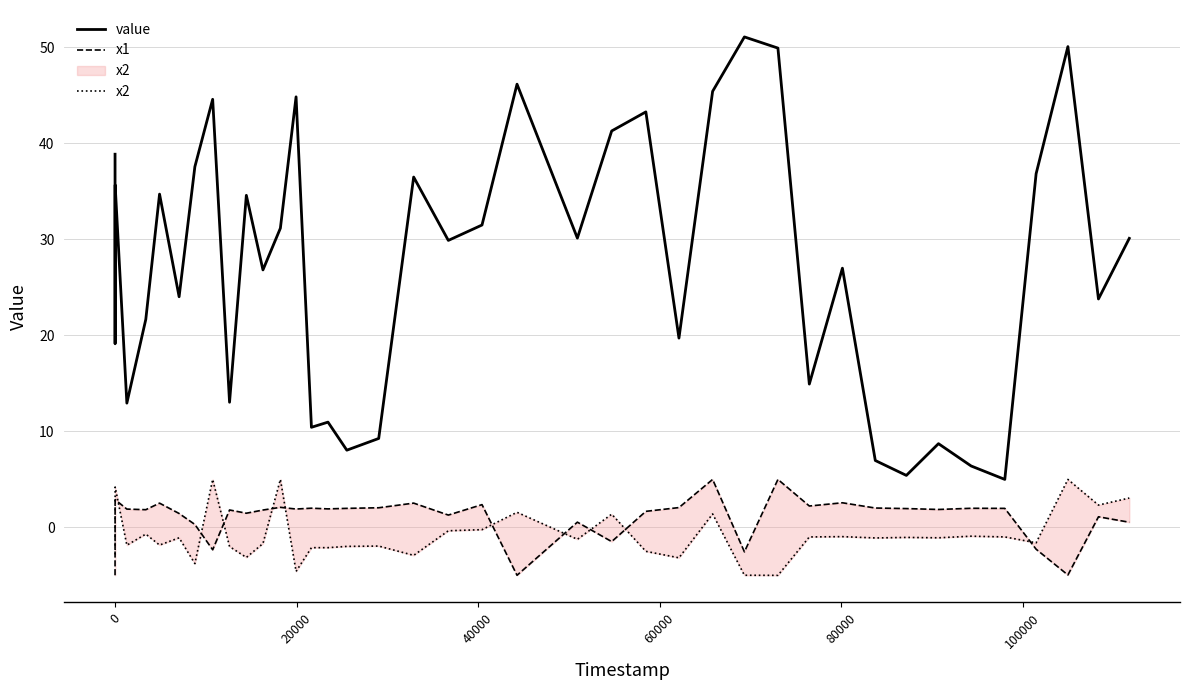

The value of x2 at 28 is -3.4. True or false?

False